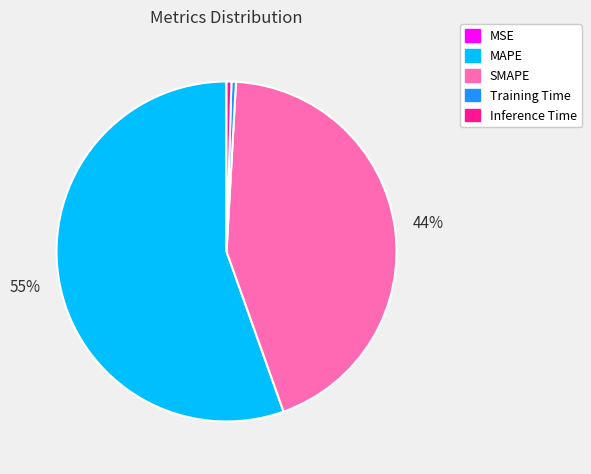

Do SMAPE and Training Time together represent more than half of the pie?

No